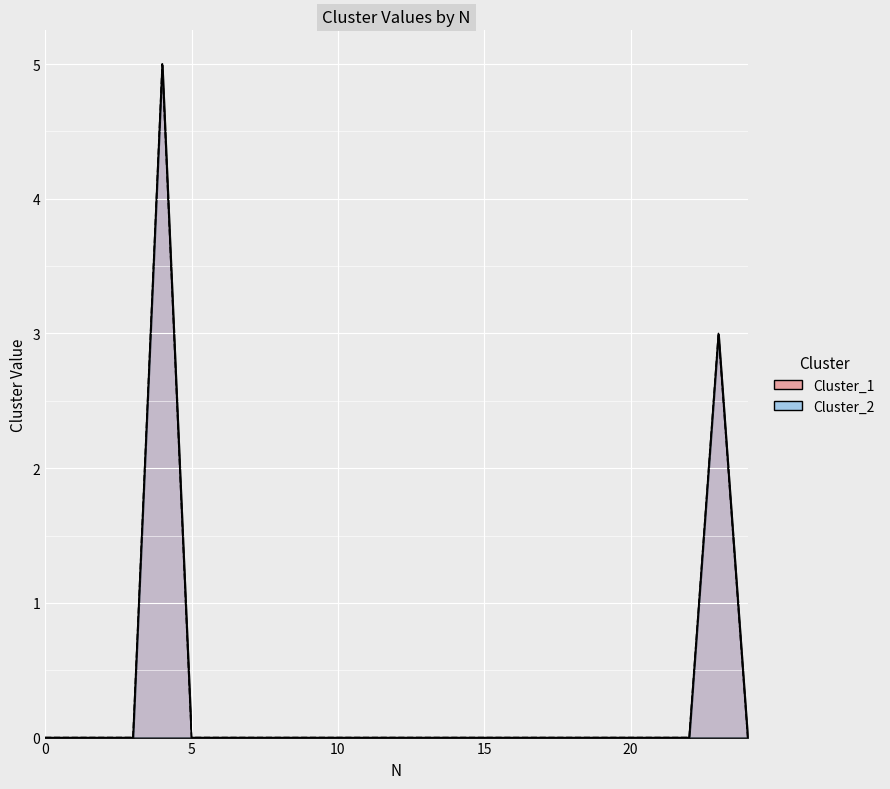

What is the difference between the second highest and second lowest values in the Cluster_2 series?

3